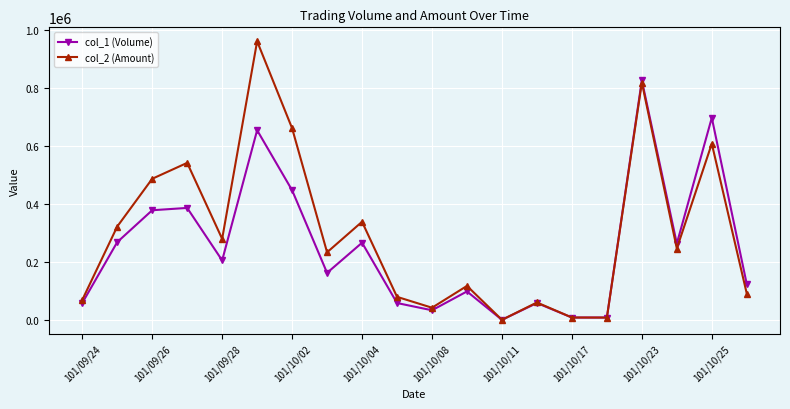

True or false: col_1 (Volume) has more than 1 points higher than both neighbors.

True